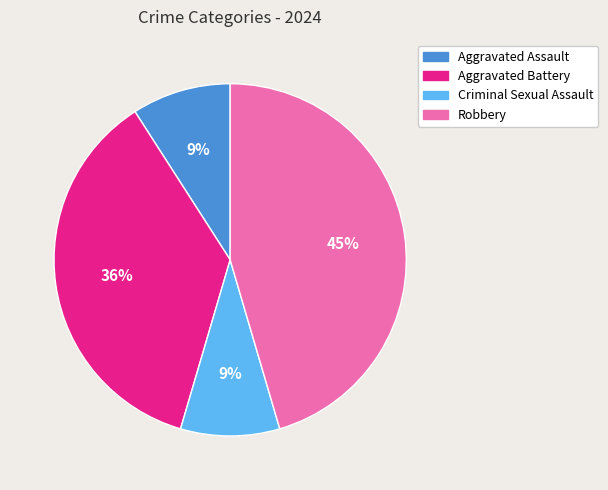

Is Aggravated Battery the majority of the pie?

No